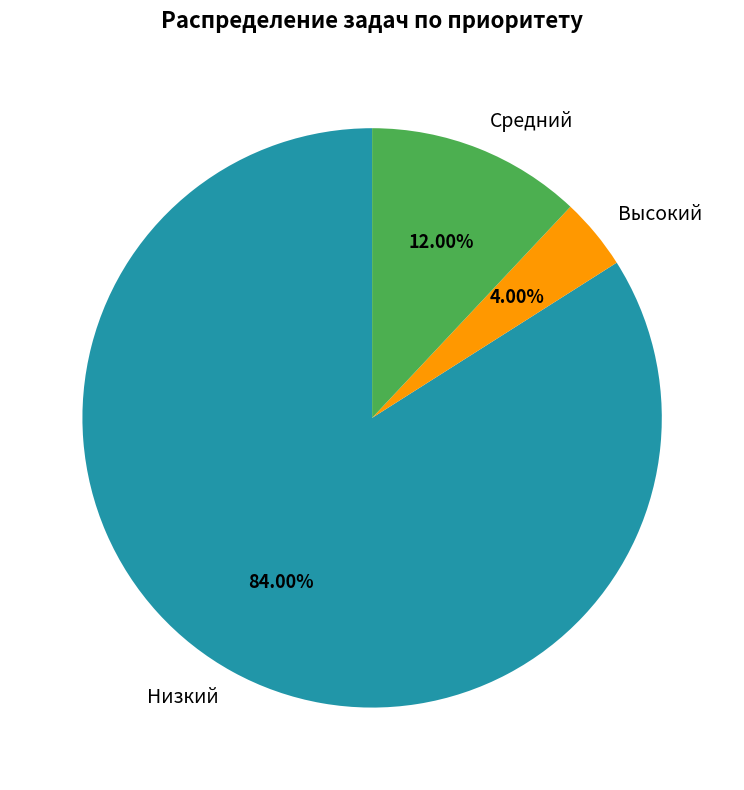

Is it true that Низкий is 66% of the pie?

False